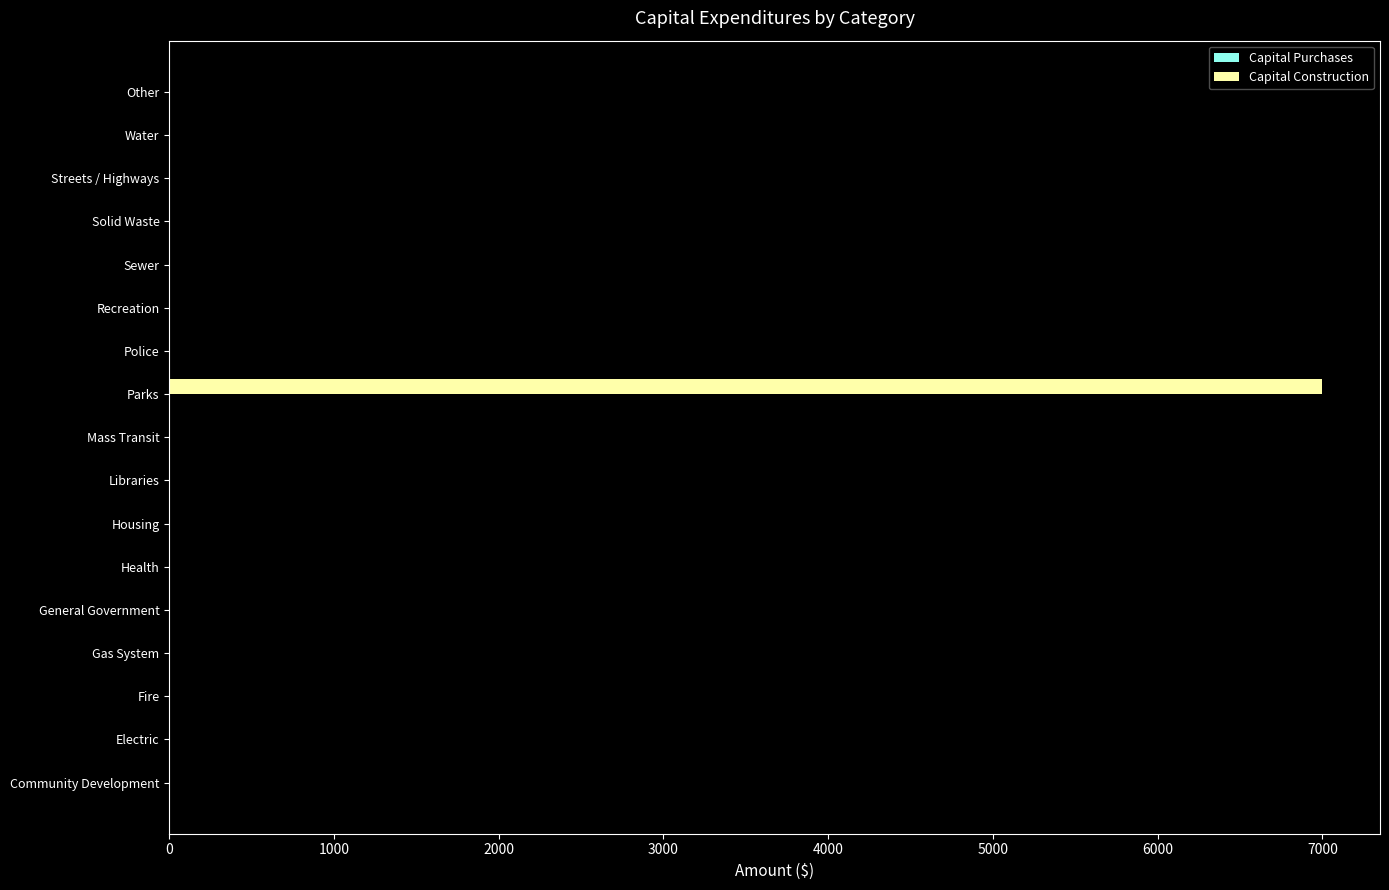

Reading bottom to top, extract all data points from this chart.

Community Development=0	Electric=0	Fire=0	Gas System=0	General Government=0	Health=0	Housing=0	Libraries=0	Mass Transit=0	Parks=7000	Police=0	Recreation=0	Sewer=0	Solid Waste=0	Streets / Highways=0	Water=0	Other=0